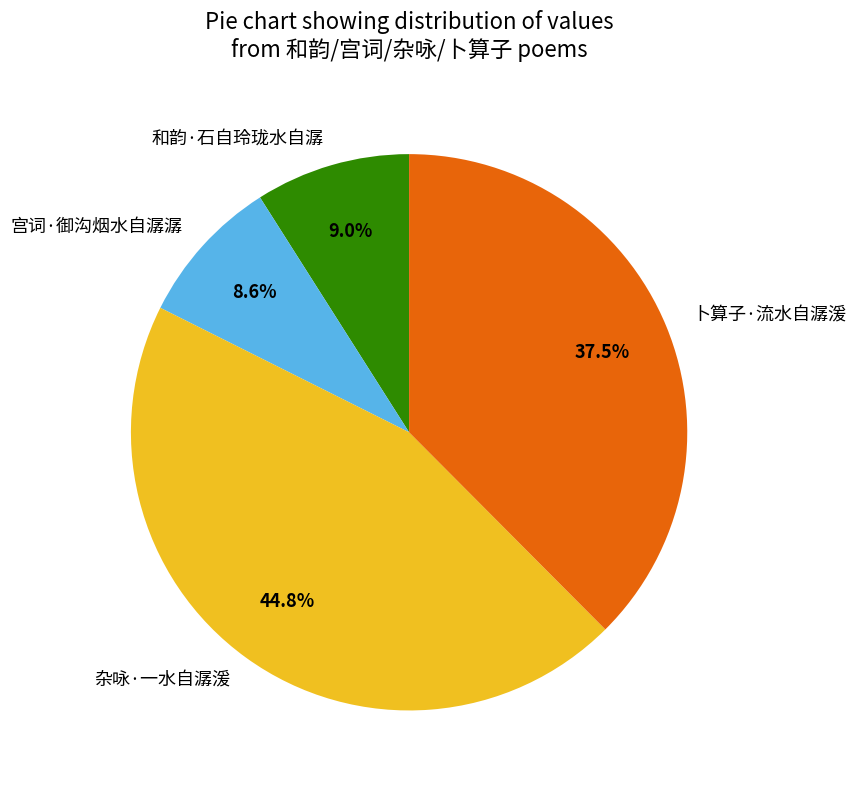

What is the total percentage of 宫词·御沟烟水自潺潺 and 和韵·石自玲珑水自潺?

17.6%